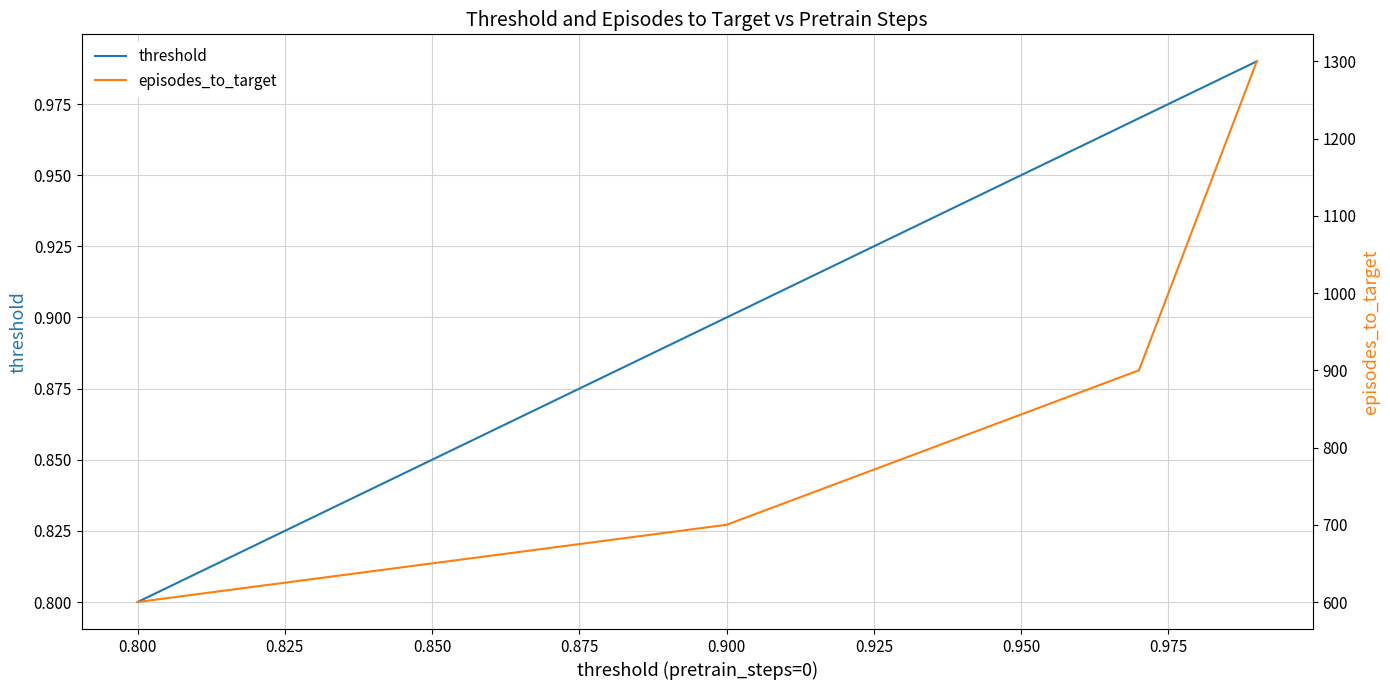

True or false: episodes_to_target and threshold cross at least once.

False